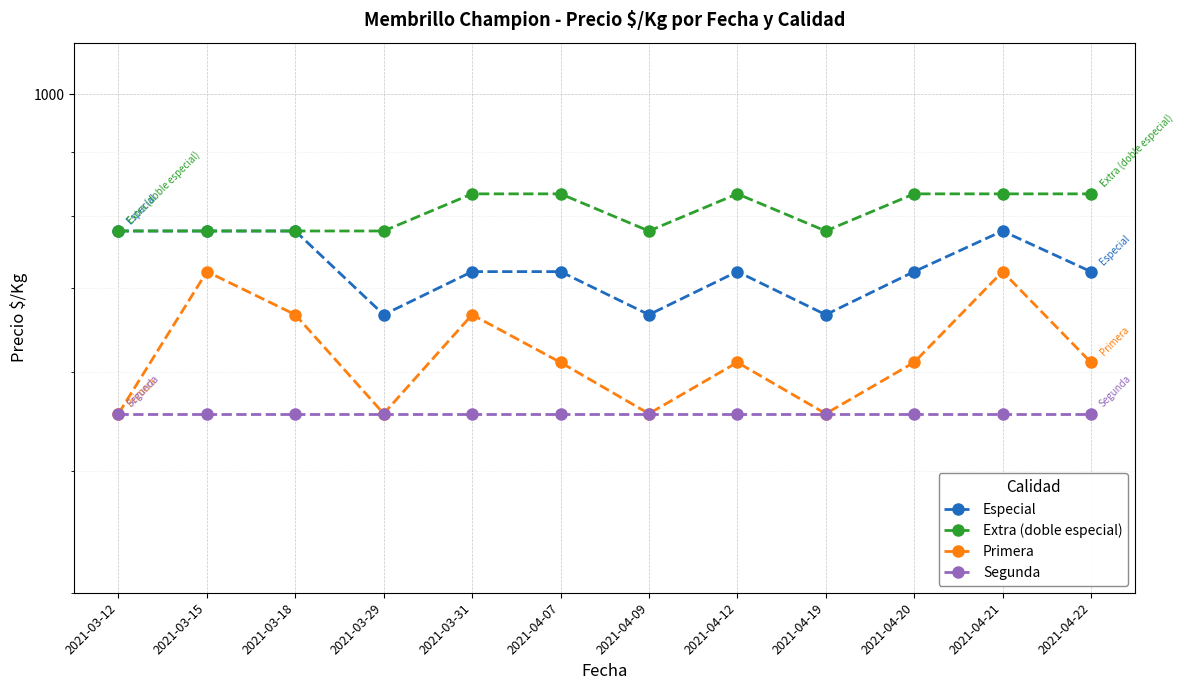

The Segunda series shows 556 at 2021-04-20. True or false?

True